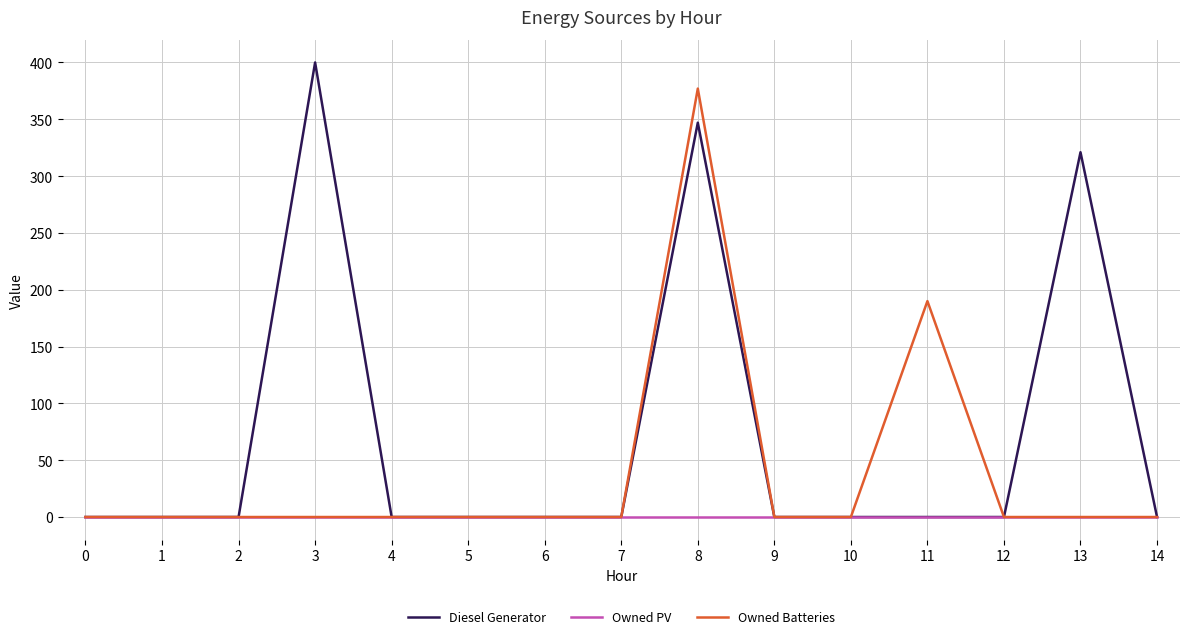

What are all the series names shown in the legend?

Diesel Generator, Owned PV, Owned Batteries